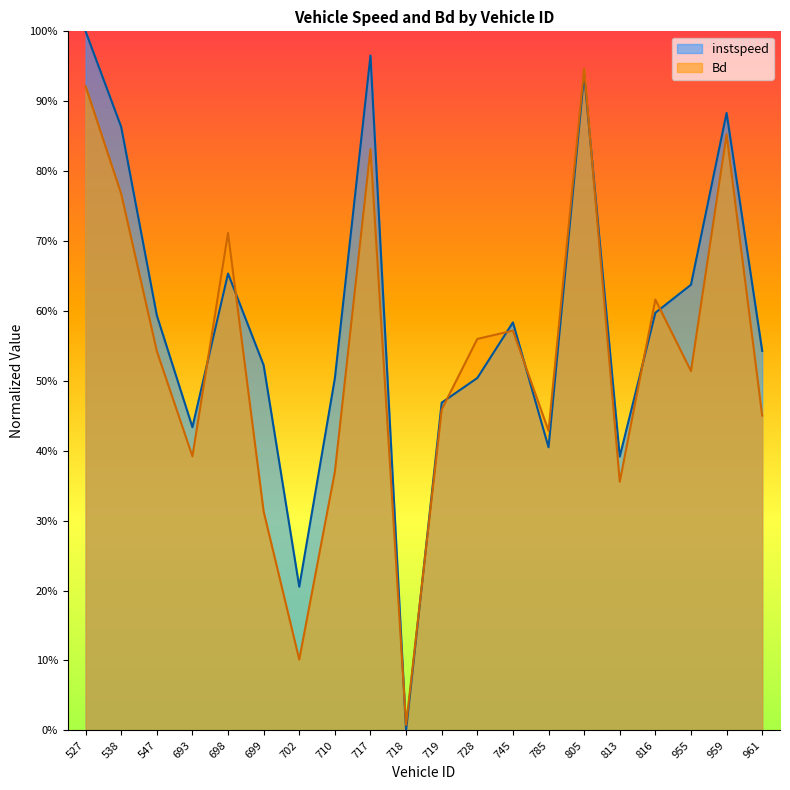

List the series in order of their peak value, highest first.

instspeed, Bd